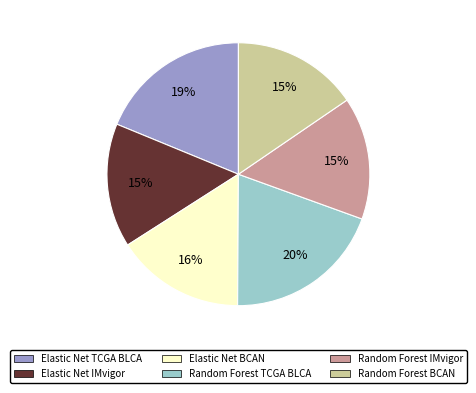

To the nearest percent, what portion does Random Forest BCAN represent?

15%